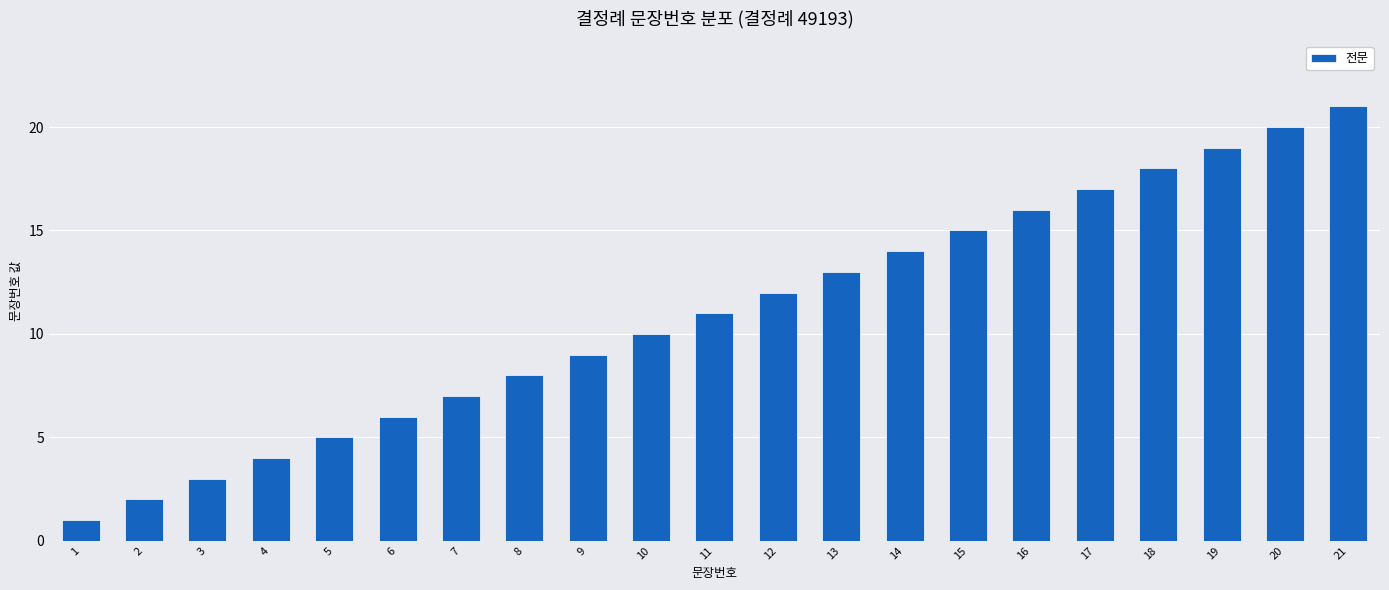

What is the value of the 1st bar from the left?

1